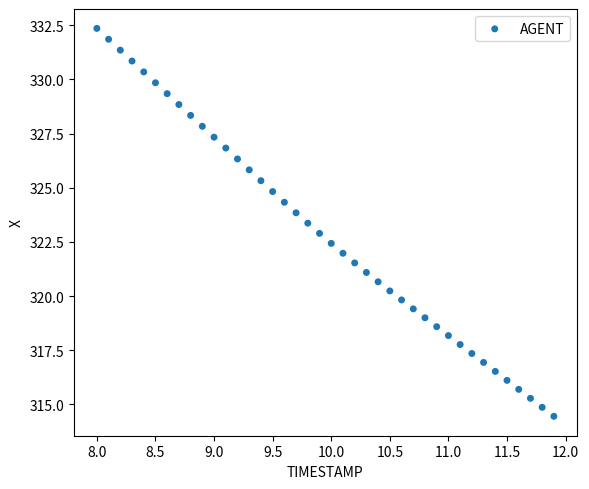

What is the range of Y values (max minus min)?

17.9